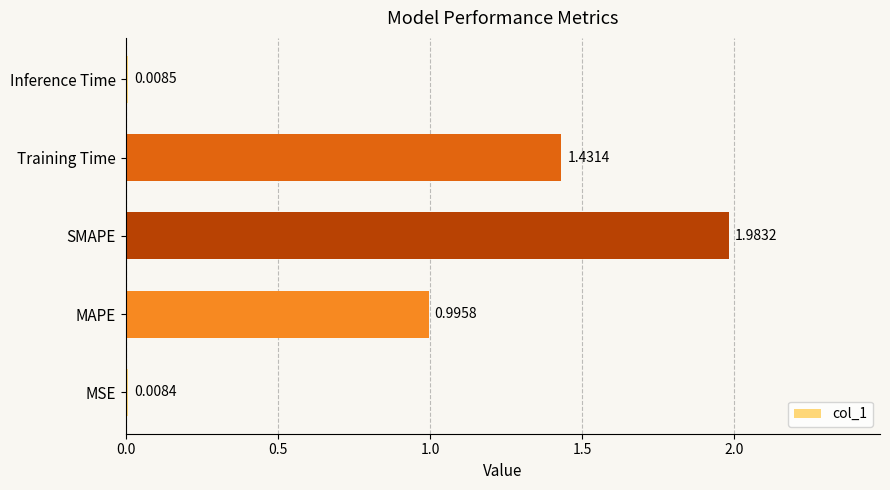

At which label is the value closest to 0?

MSE